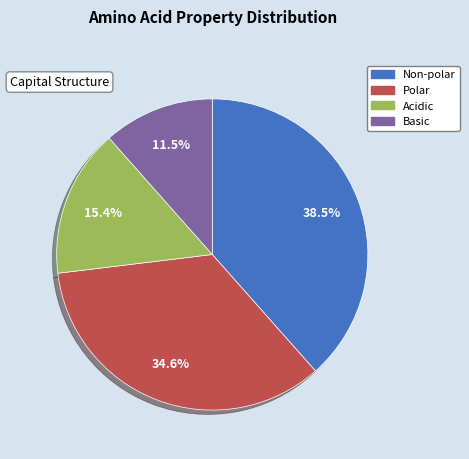

What percentage is NOT represented by Basic?

88.5%